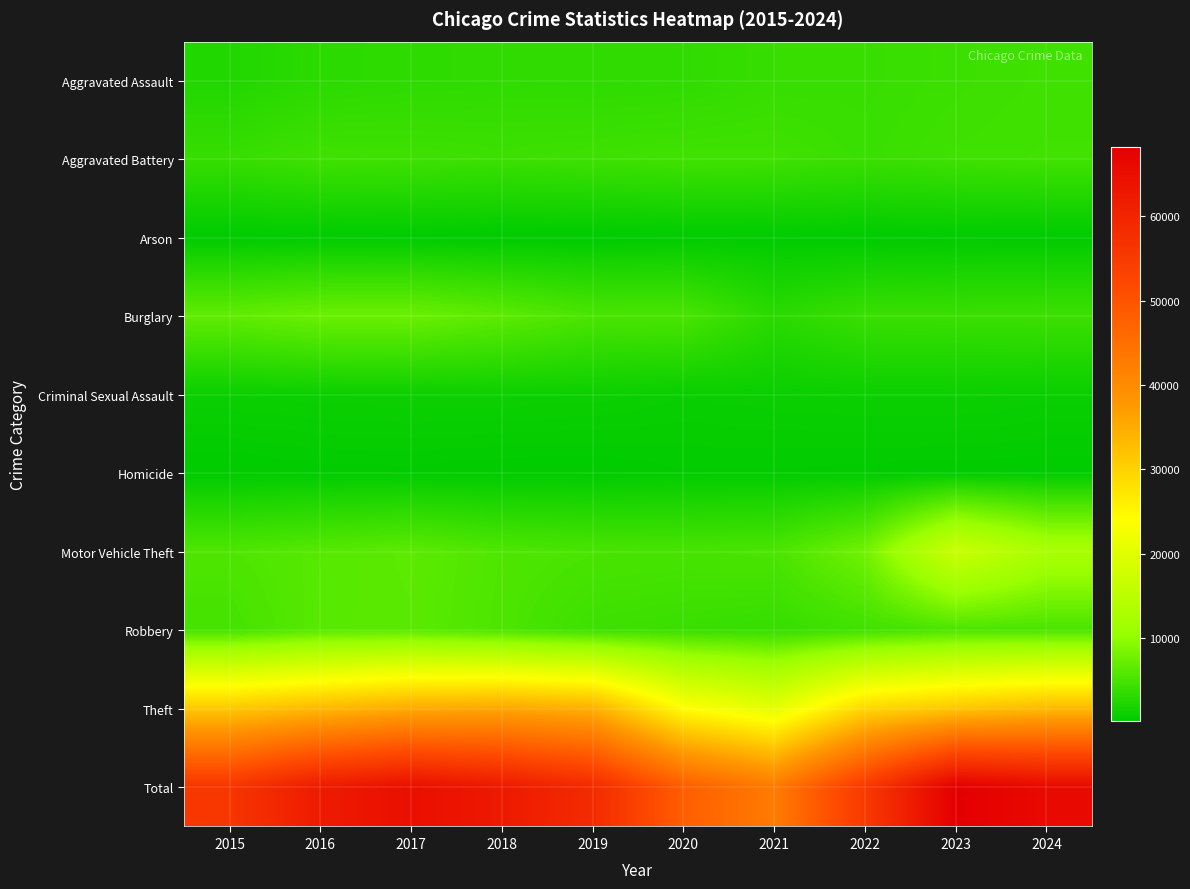

What is the greatest value displayed?

68192